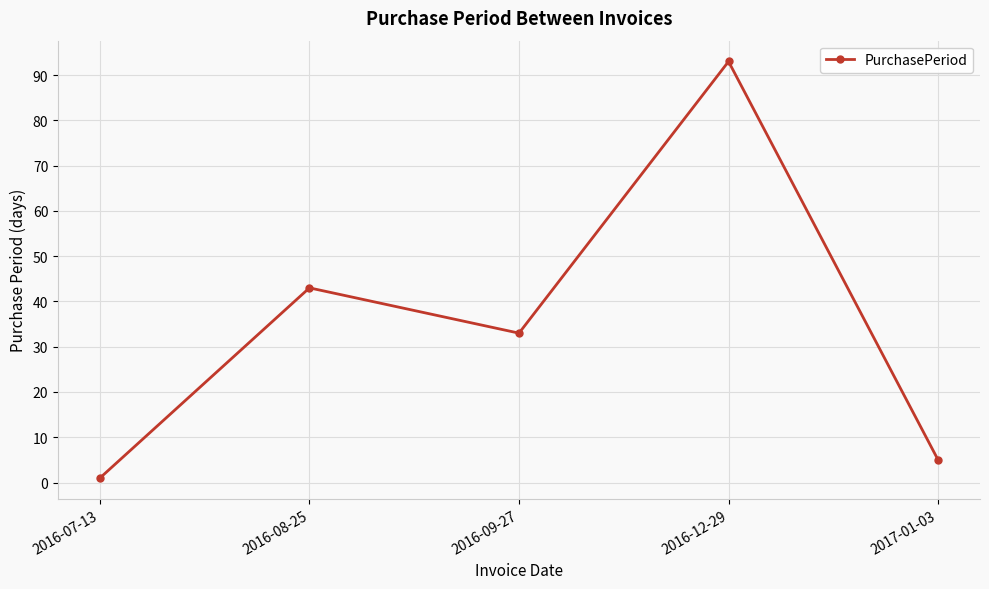

What is the label of the 4th point from the left?

2016-12-29